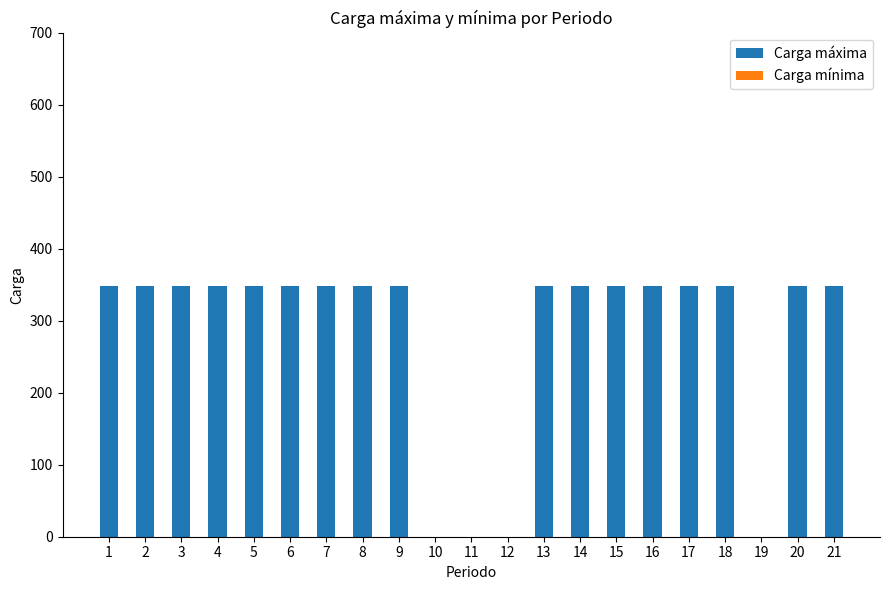

What is the ratio of the value at 15 to the value at 18?

1.0